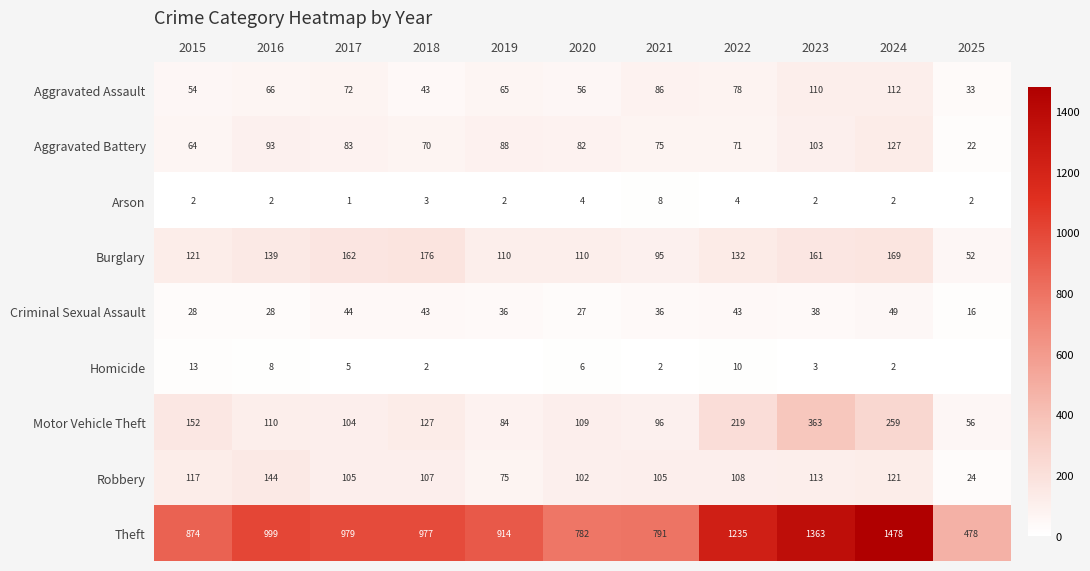

Is the value of Arson at 2020 greater than the value of Burglary at 2015?

No